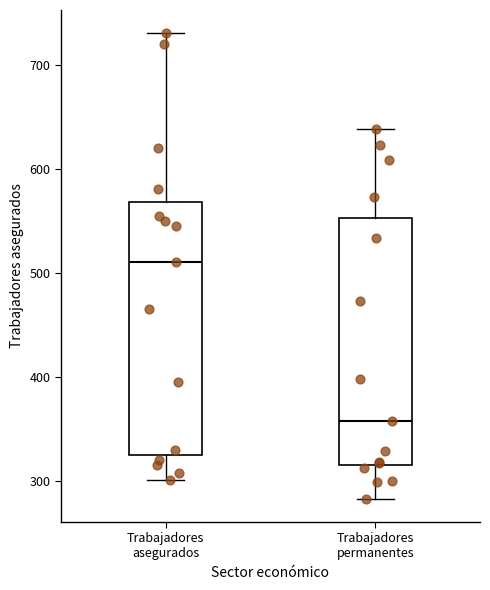

Where does the lower whisker of the box for Trabajadores asegurados end on the y-axis? The values are not printed on the chart, so give them approximately, as read against the axis.

300